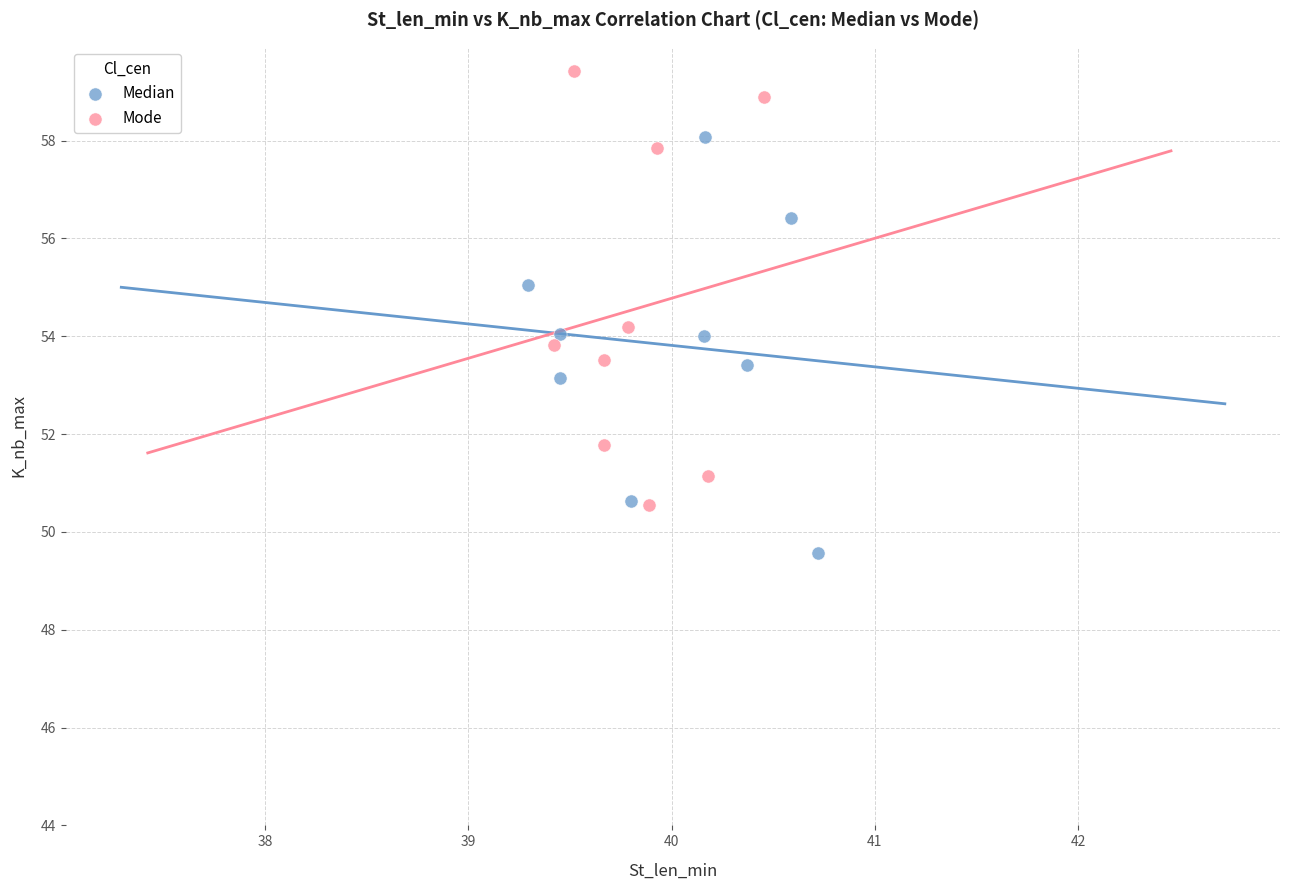

Which series contains the highest Y value?

Mode